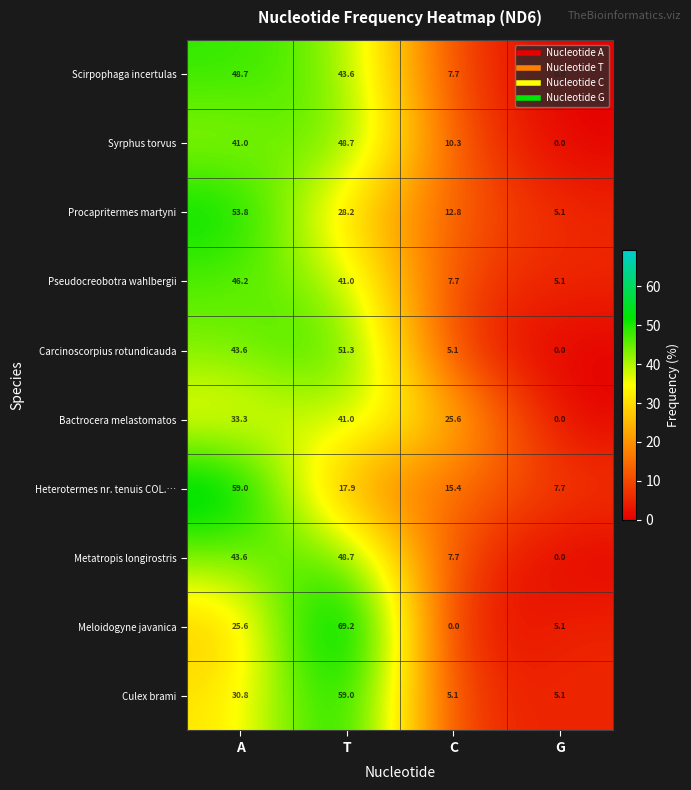

Read the Bactrocera melastomatos value at C.

25.6